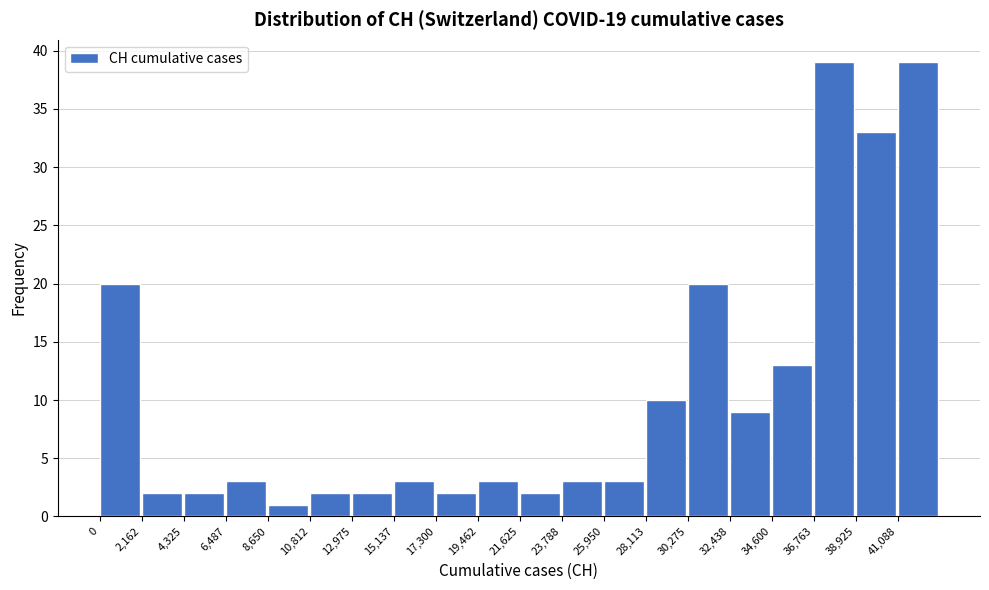

Reading left to right, transcribe this chart: for each bar, give the range it covers on the x-axis and its height. Neither the bar edges nor the heights are printed on the chart, so give them approximately, as read against the axes.

0 to 2000: 20
2000 to 4500: 2
4500 to 6500: 2
6500 to 8500: 3
8500 to 11000: 1
11000 to 13000: 2
13000 to 15000: 2
15000 to 17500: 3
17500 to 19500: 2
19500 to 21500: 3
21500 to 24000: 2
24000 to 26000: 3
26000 to 28000: 3
28000 to 30500: 10
30500 to 32500: 20
32500 to 34500: 9
34500 to 37000: 13
37000 to 39000: 39
39000 to 41000: 33
41000 to 43500: 39